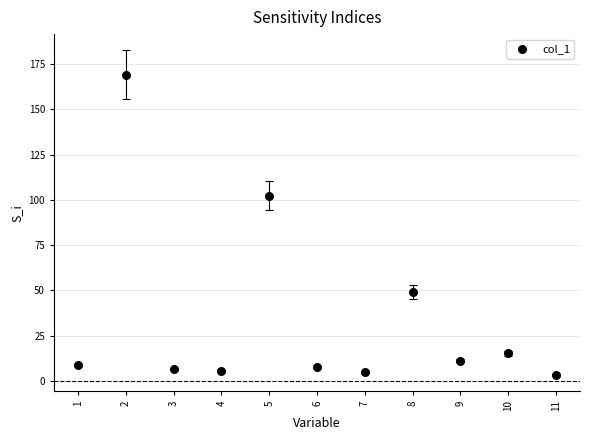

What Y value in the scatter plot is closest to 86?

102.4